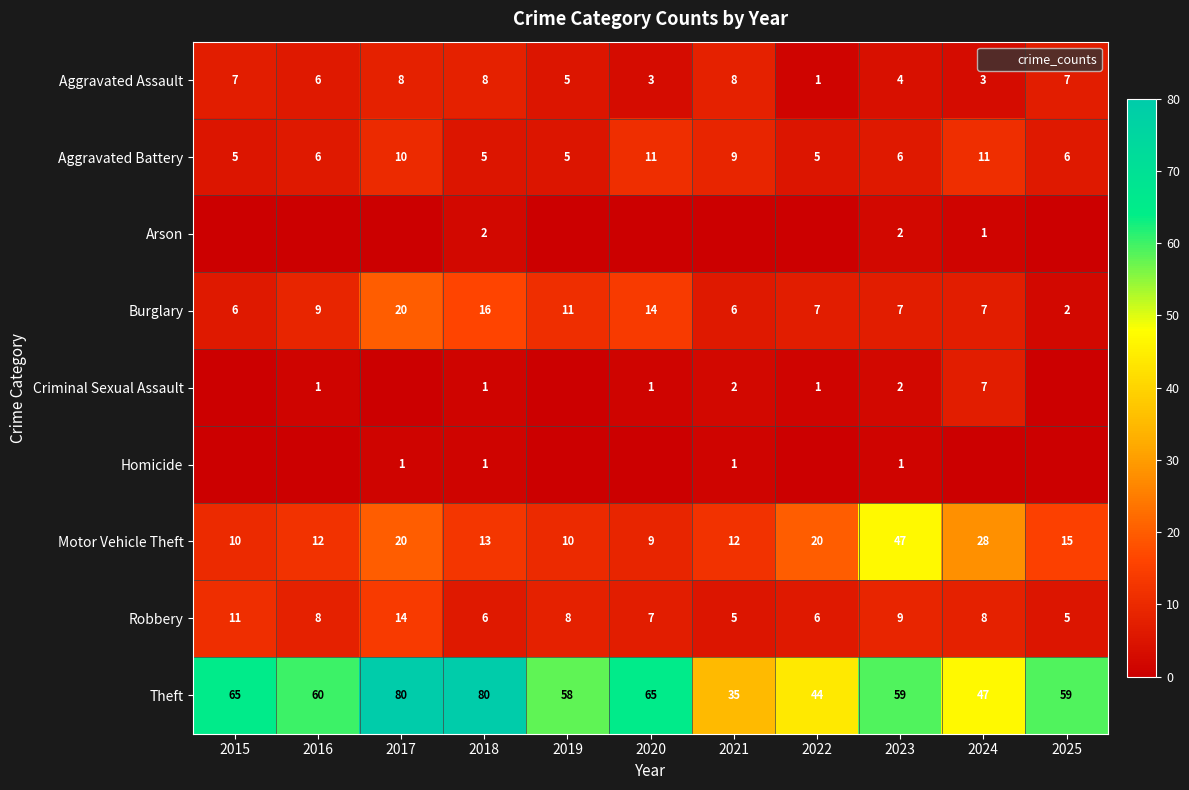

What is the difference between the Motor Vehicle Theft values at 2017 and 2015?

10